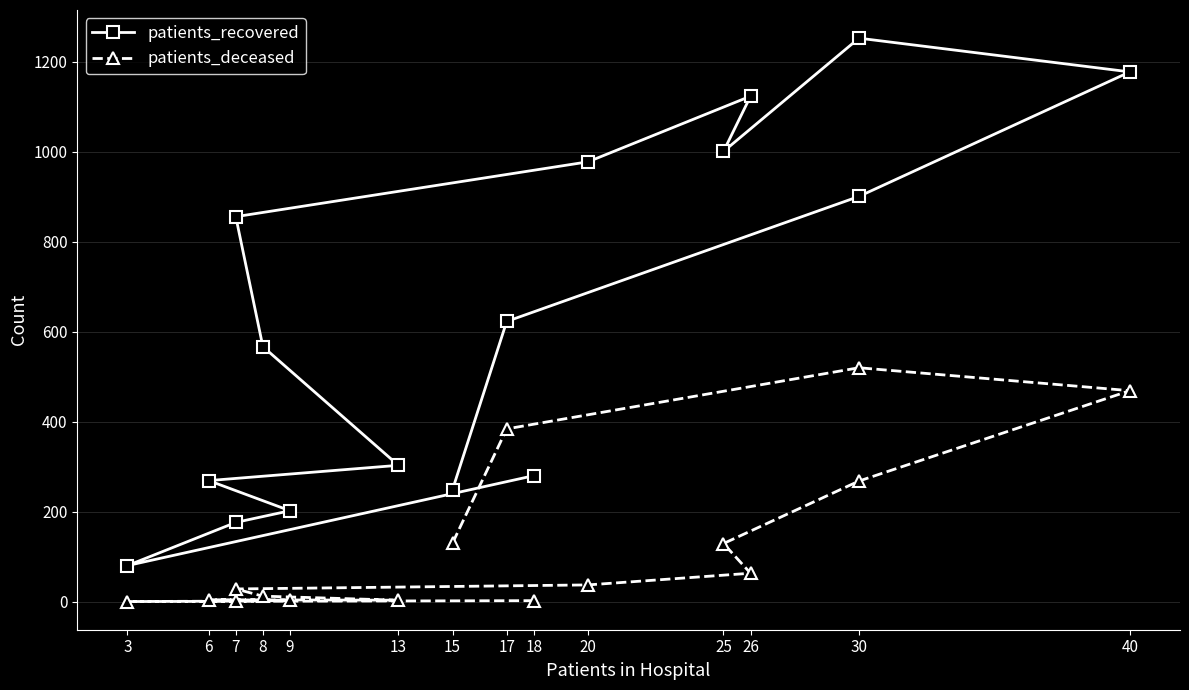

What are all the series names shown in the legend?

patients_recovered, patients_deceased